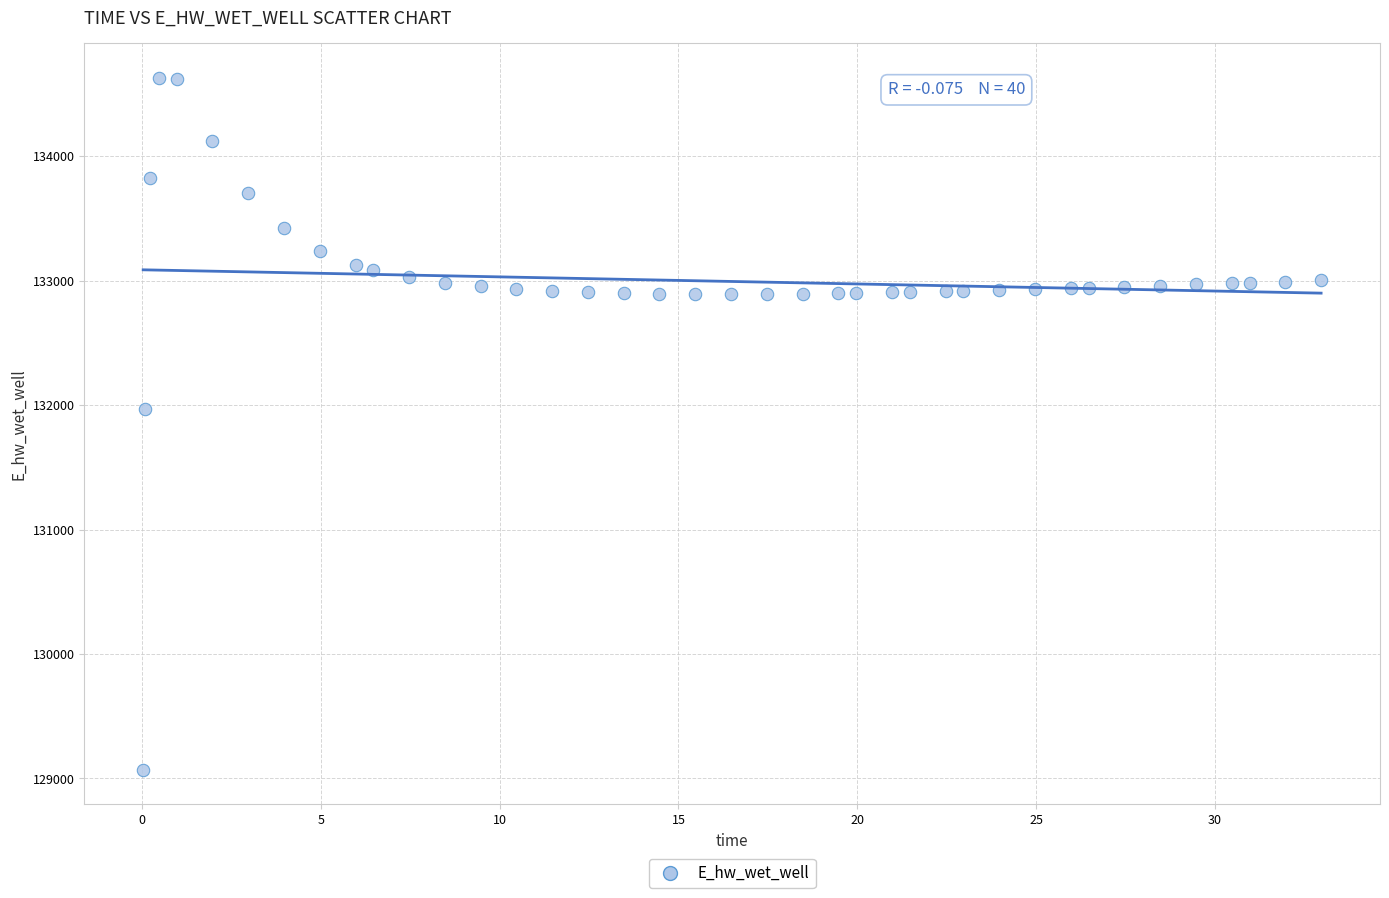

What Y value in the scatter plot is closest to 131849?

131970.0